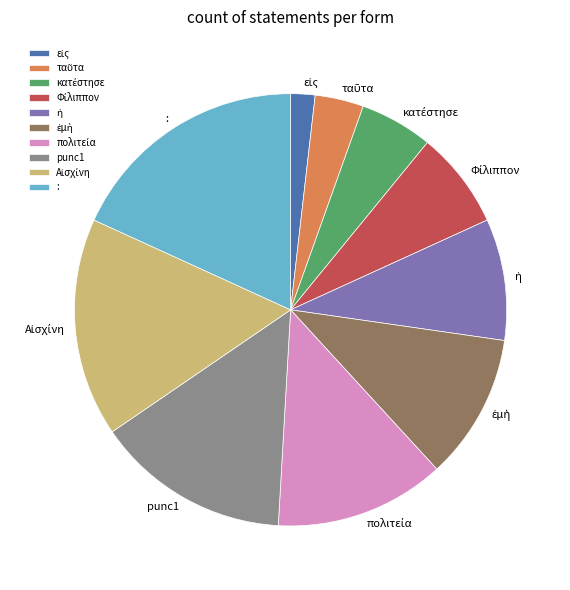

Is there a majority slice in this chart?

No